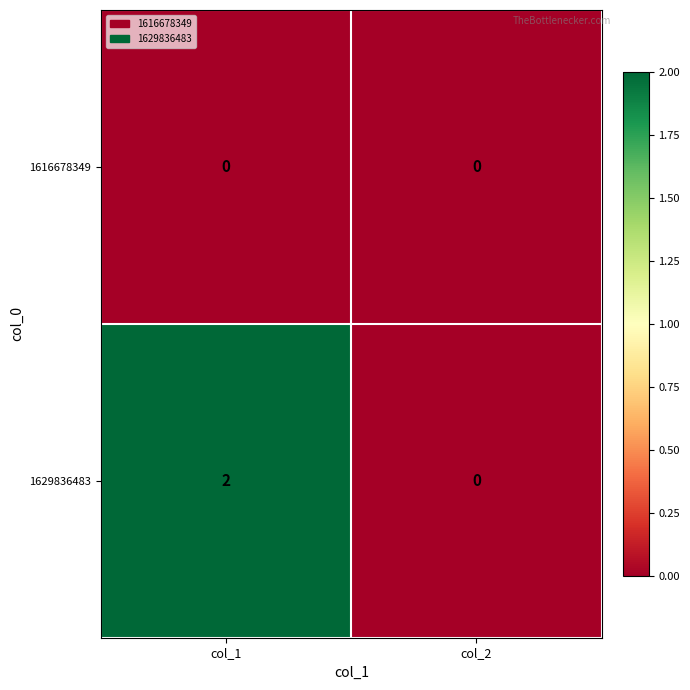

True or false: 1616678349 has a value of 0 at col_1.

True